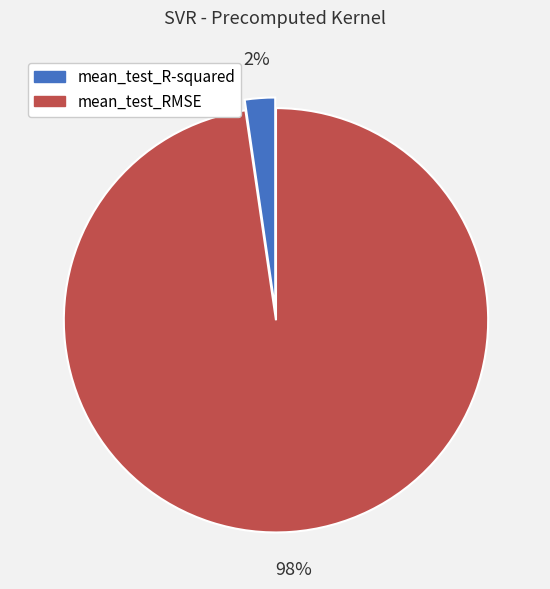

The mean_test_RMSE slice represents 83% of the pie. True or false?

False